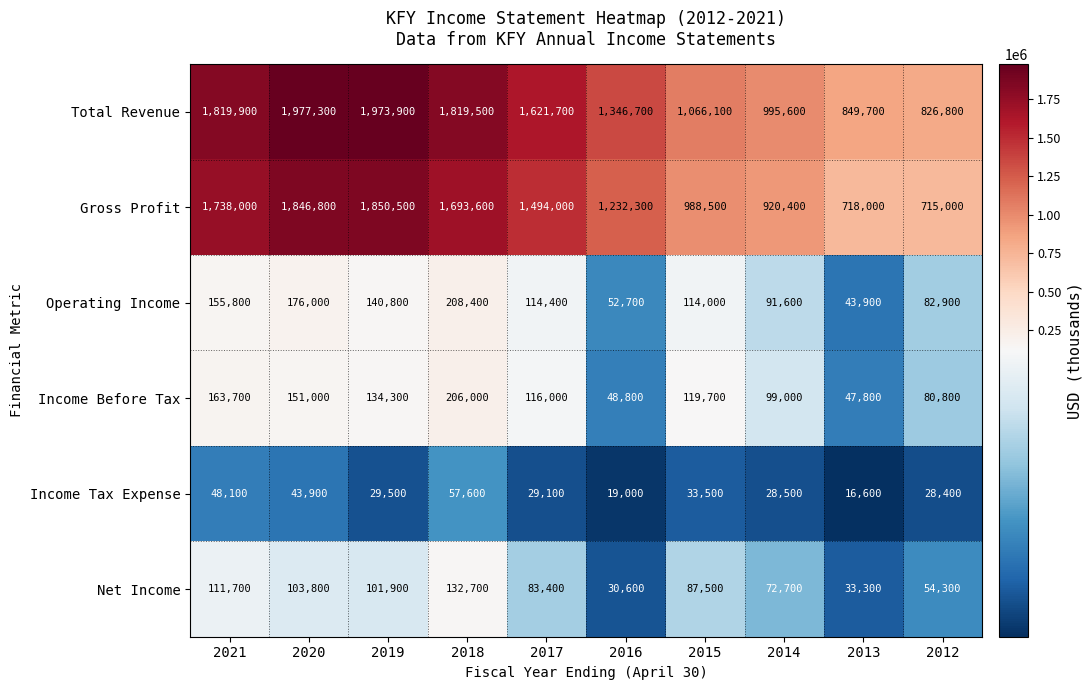

Is it true that Income Tax Expense equals 48100 at 2021?

True